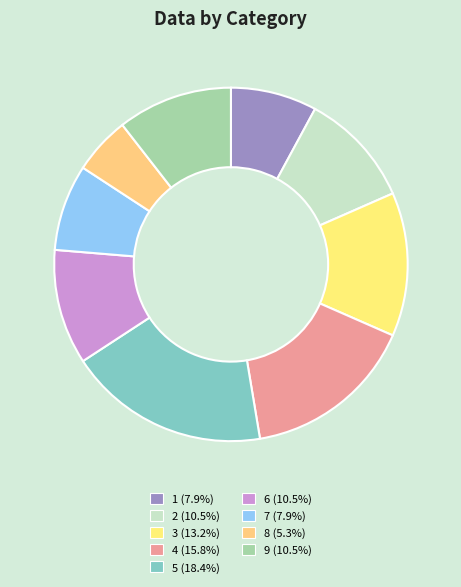

To the nearest percent, what is the average slice percentage?

11%